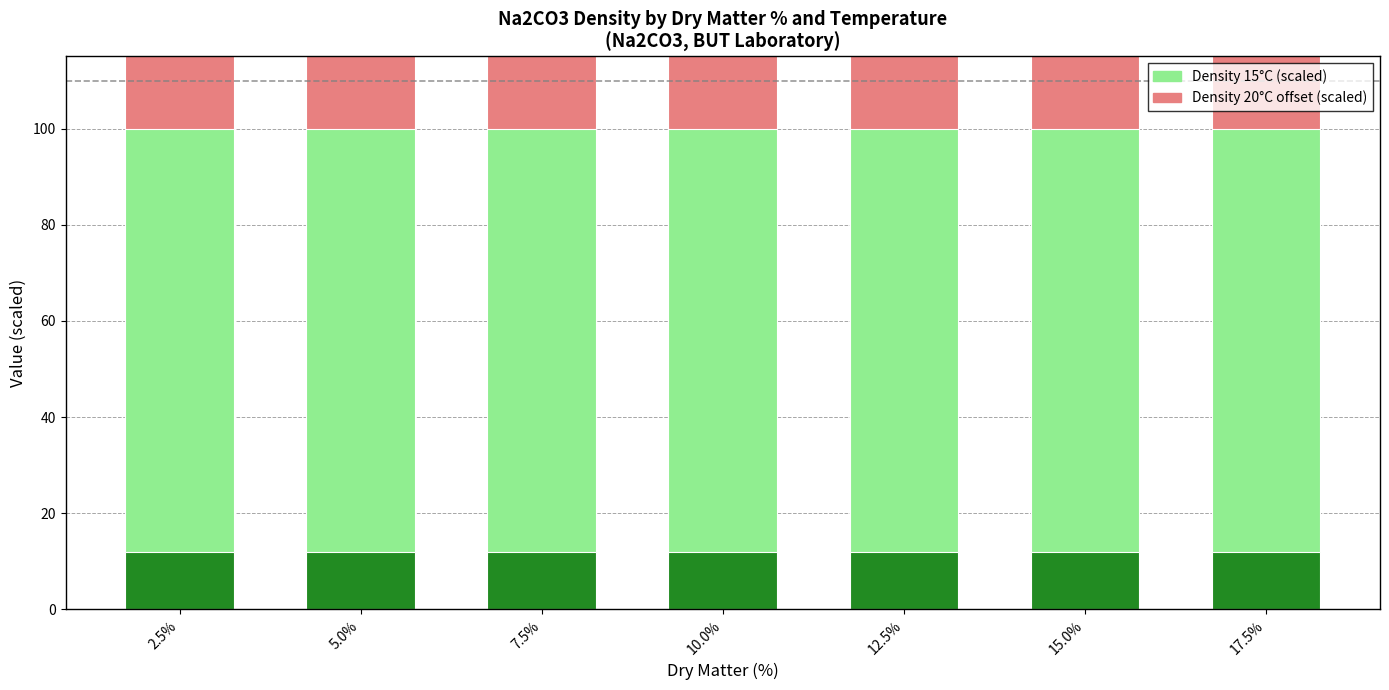

What is the label of the 5th bar from the right?

7.5%